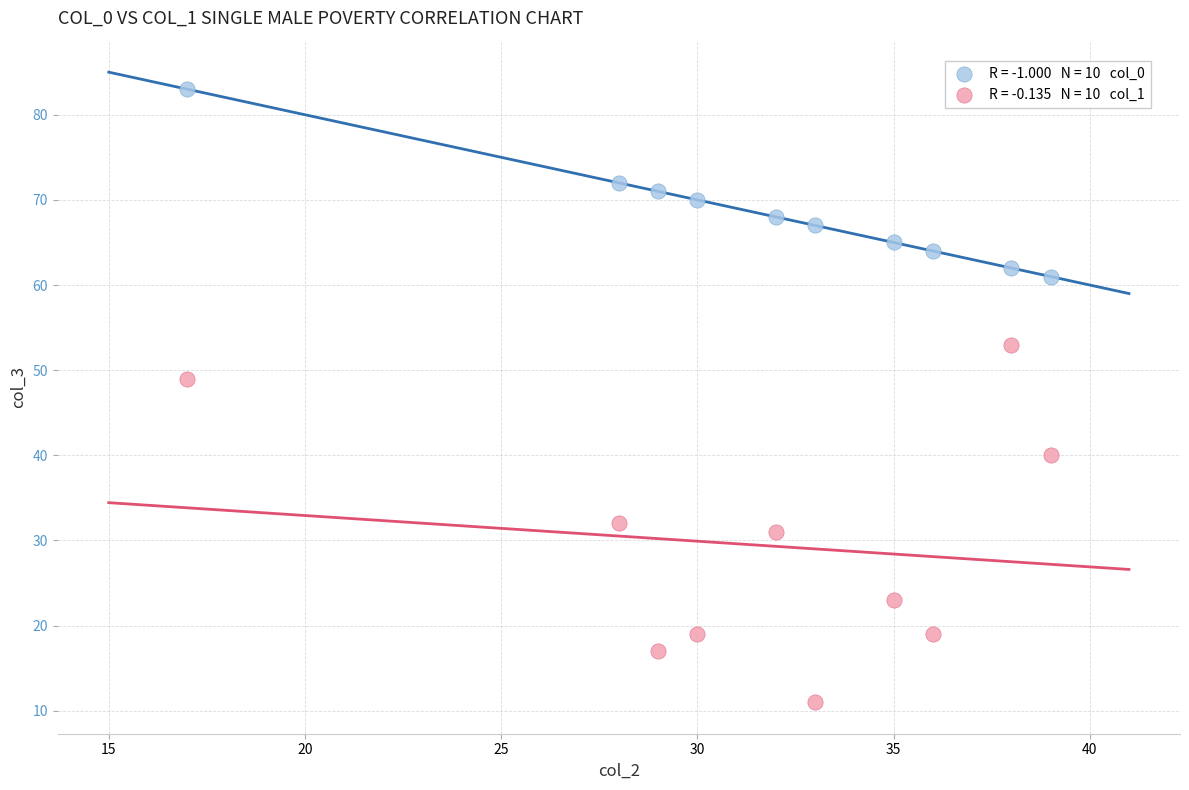

Across all data points, what is the range of X values (max minus min)?

22